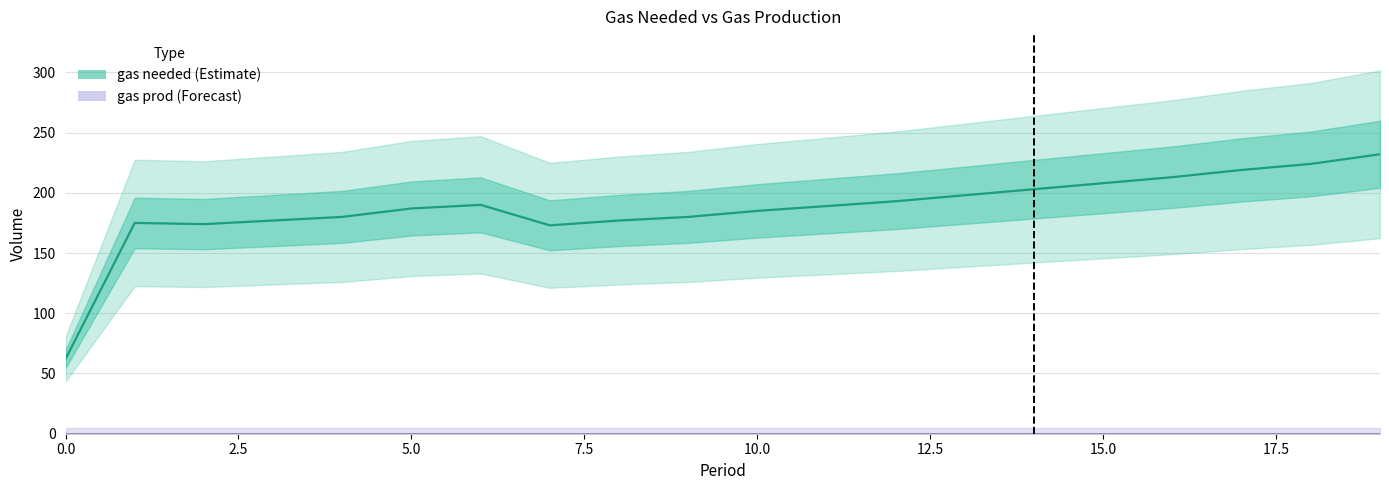

At which category is the sum across all series the highest?

19